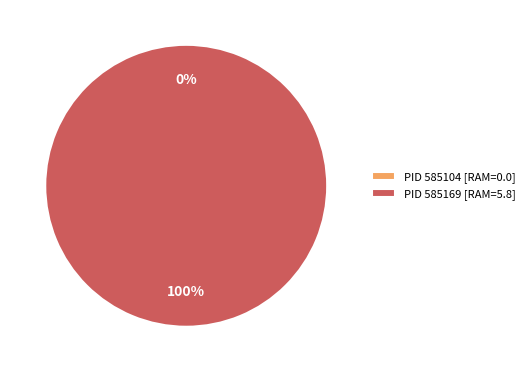

To the nearest percent, what is the difference between the 585104 and 585169 slice percentages?

100%